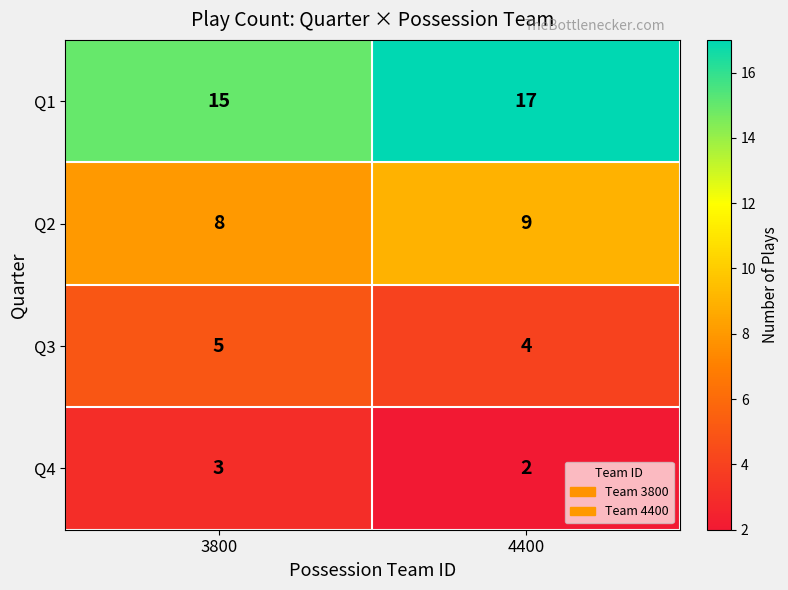

Count the number of data series in this chart.

4